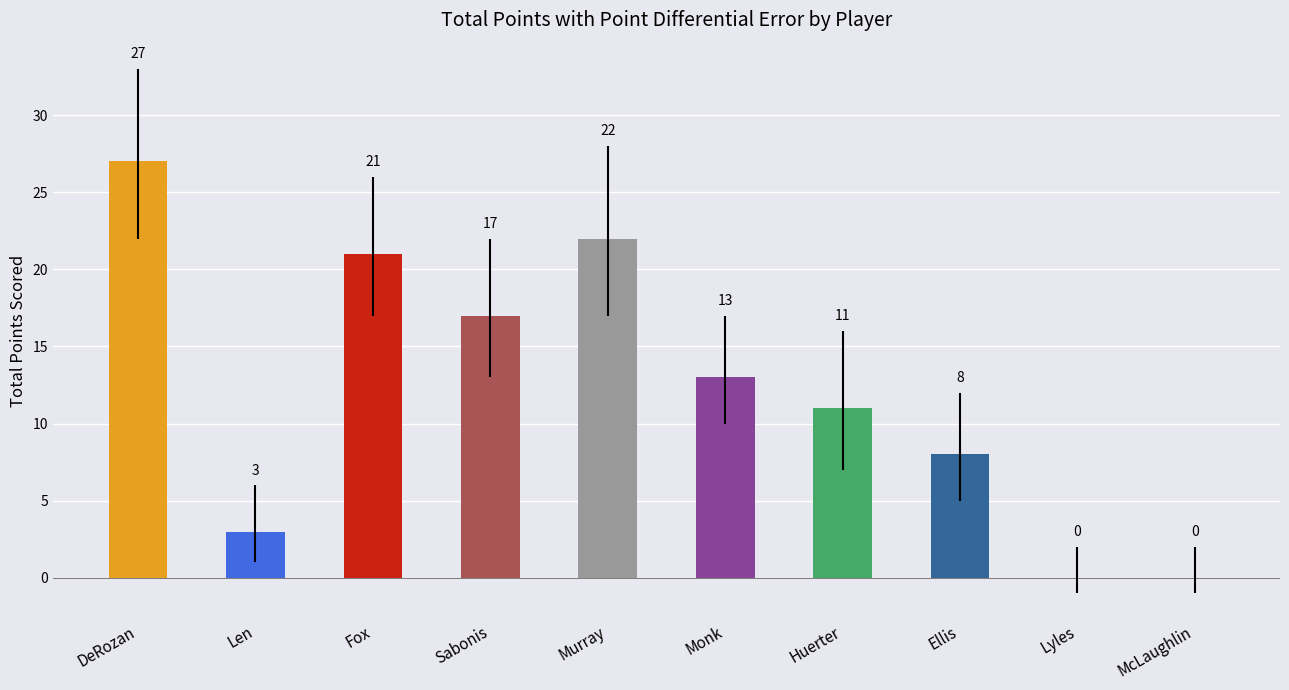

True or false: the data shows 15 at Murray.

False